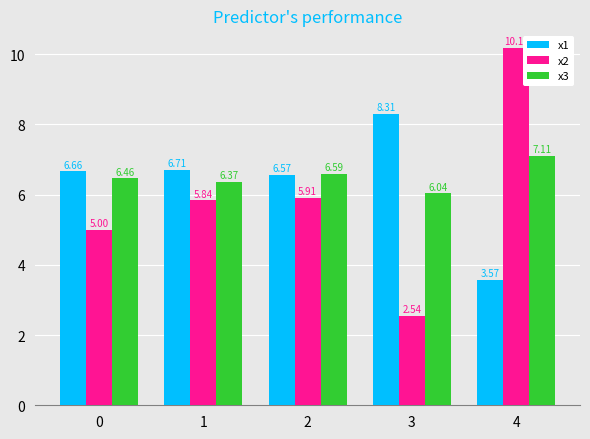

How many series are shown in this chart?

3